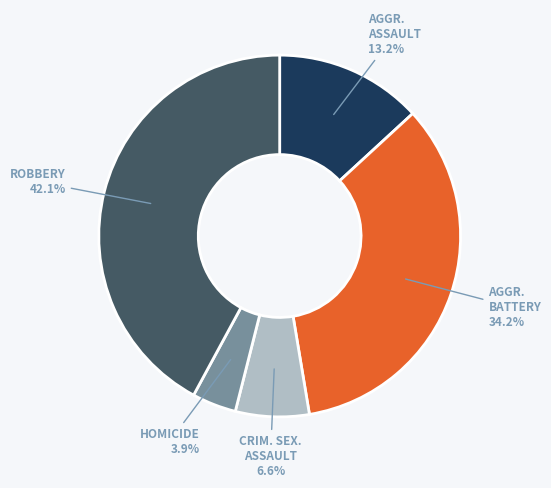

Is there a majority slice in this chart?

No